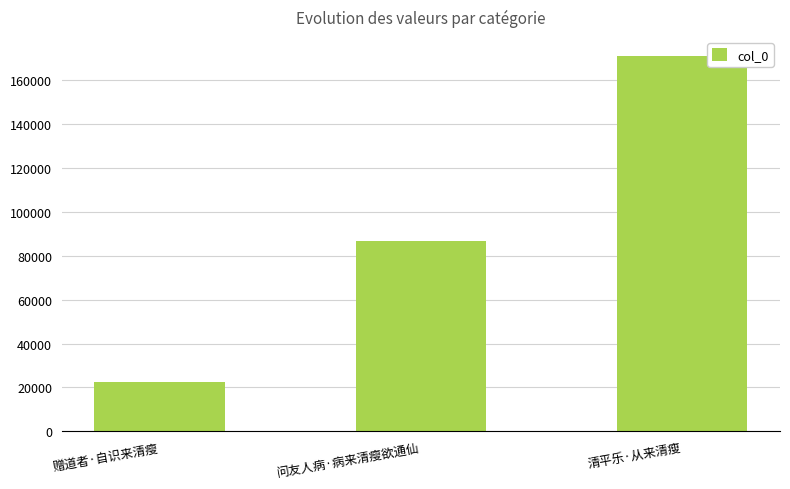

What is the label of the 1st bar from the right?

清平乐·从来清瘦